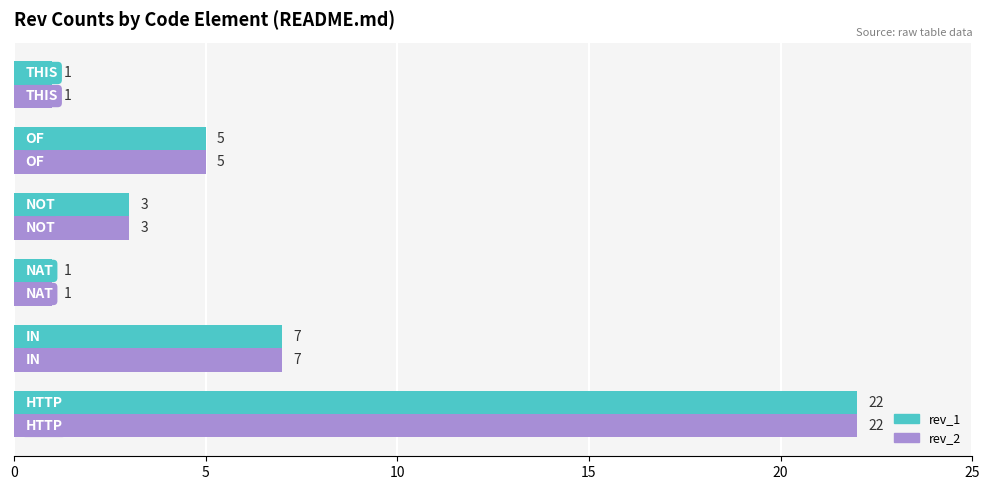

What is the sum of all rev_2 values?

39